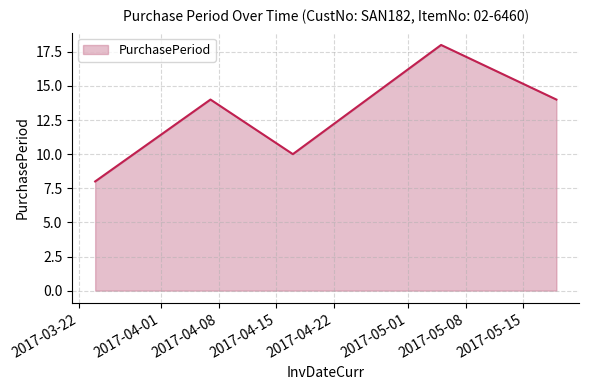

What is the difference between the maximum and minimum values?

10